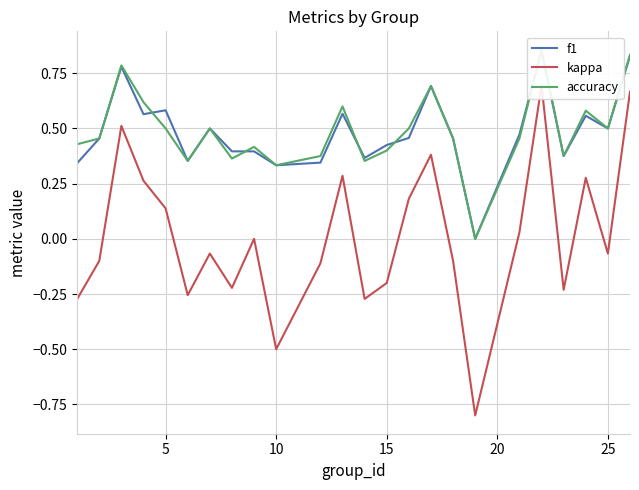

How many lines are shown in the chart?

3